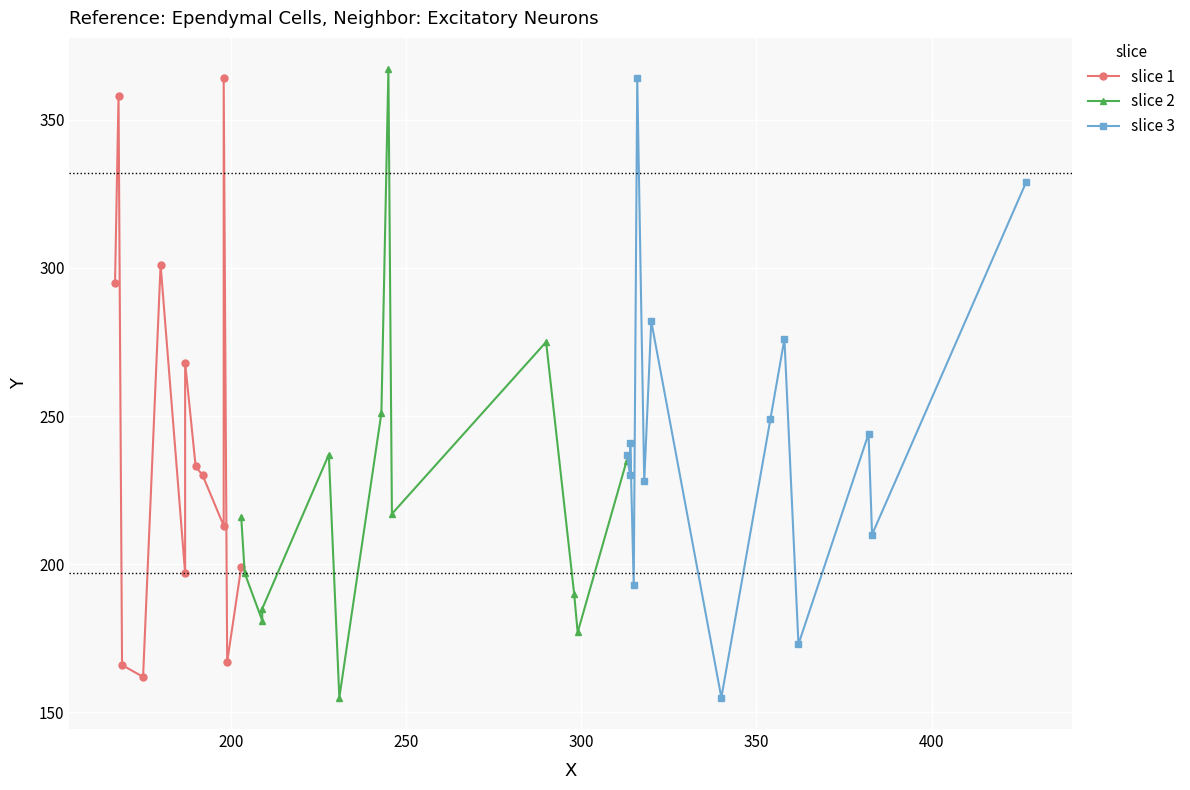

What is the label of the 28th point from the left?

354